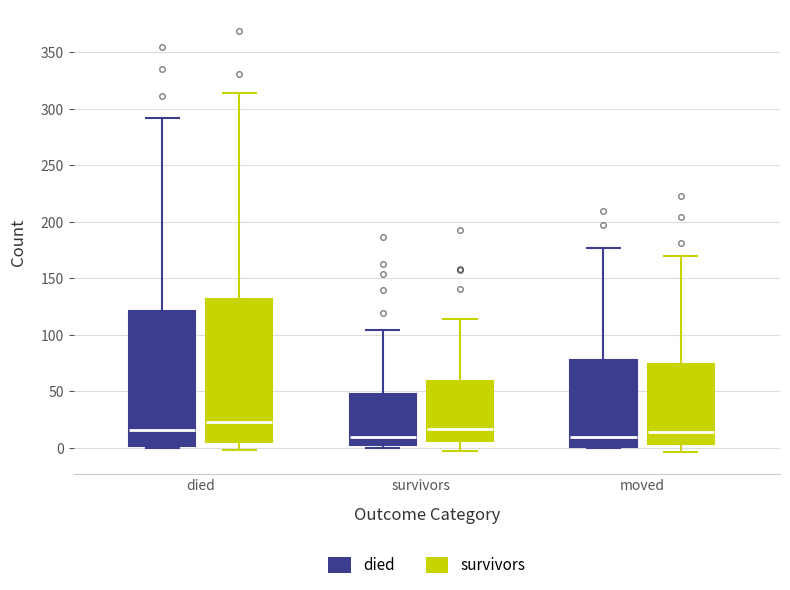

Reading left to right, transcribe this box plot: for each box, give where its median line is, the range the box spans, and where its two whiskers end, as read against the y-axis. The values are not printed on the chart, so give them approximately, as read against the axis.

died (died): median 15, box 0 to 120, whiskers 0 to 290
died (survivors): median 25, box 5 to 130, whiskers 0 to 315
survivors (died): median 10, box 5 to 50, whiskers 0 to 105
survivors (survivors): median 15, box 5 to 60, whiskers -5 to 115
moved (died): median 10, box 0 to 80, whiskers 0 to 175
moved (survivors): median 15, box 5 to 75, whiskers -5 to 170